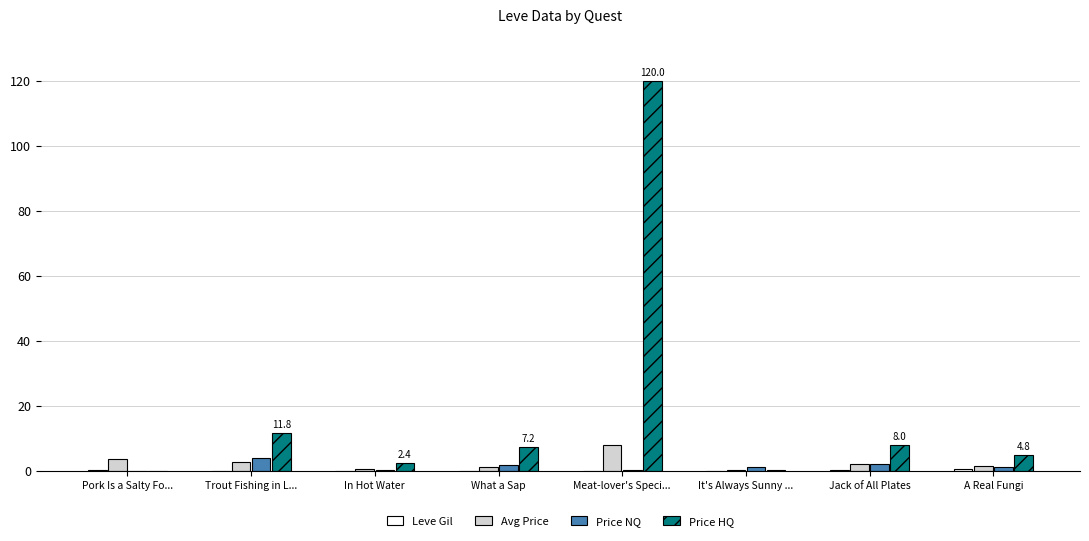

The value of Price HQ at What a Sap is 7.2. True or false?

True